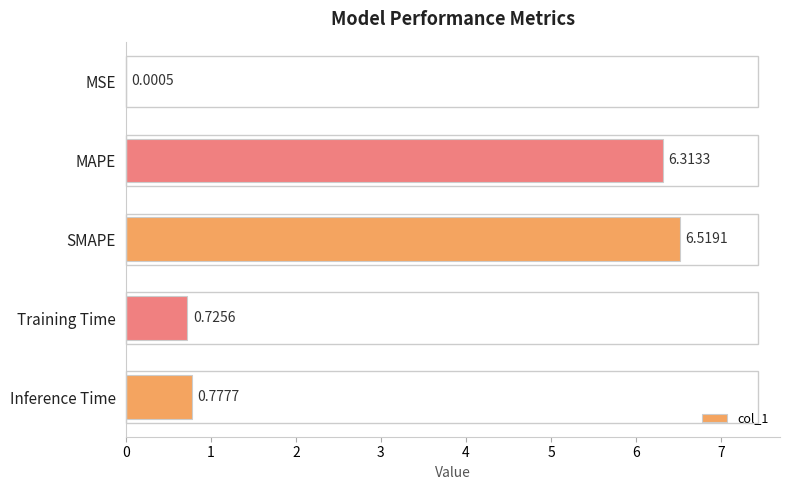

What is the greatest value displayed?

6.5